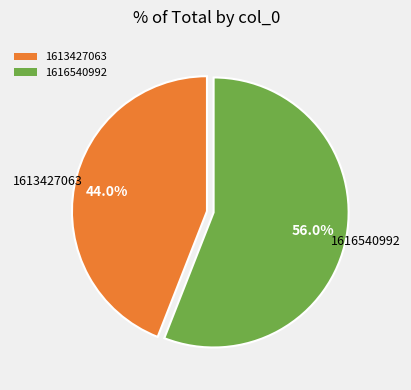

Rank the categories by value from highest to lowest.

1616540992, 1613427063